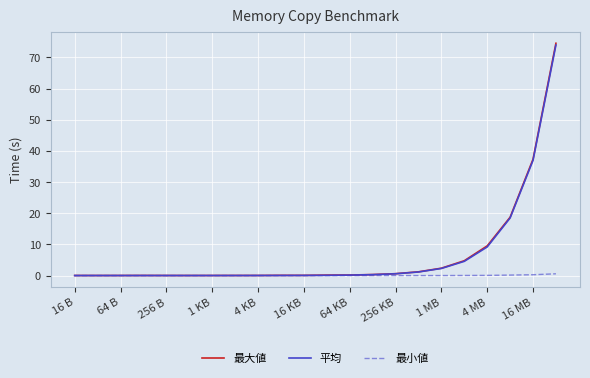

Which series has the largest range (max minus min)?

最大値